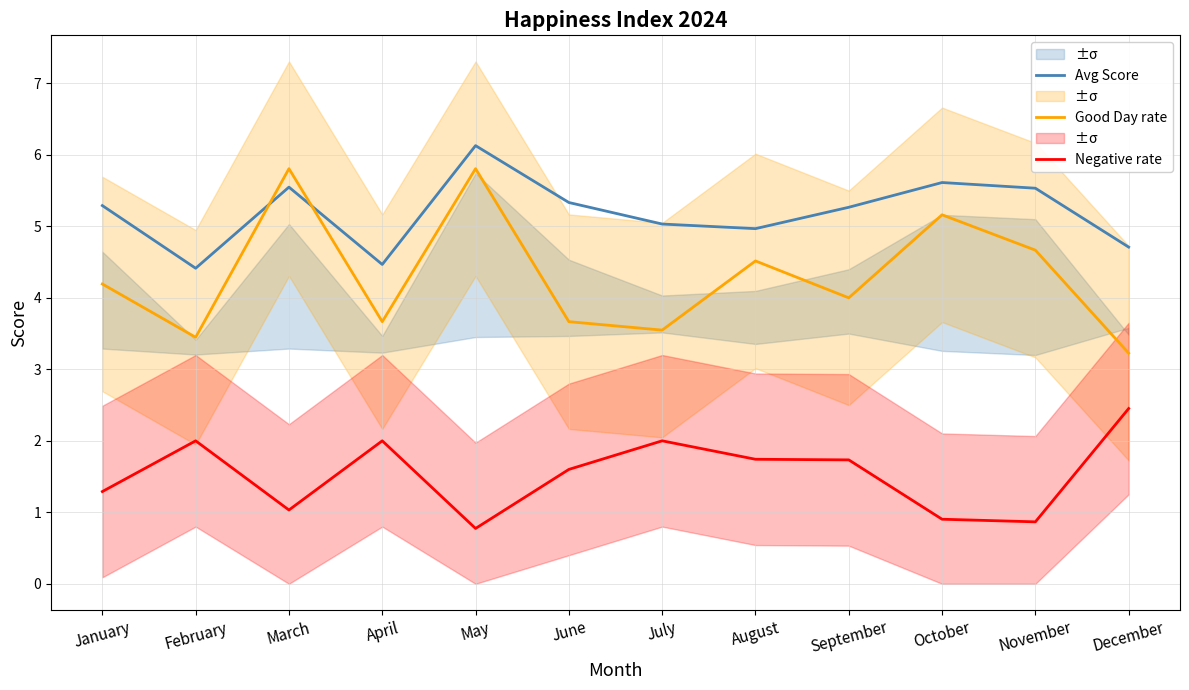

At which category does Avg Score reach its first local valley?

February